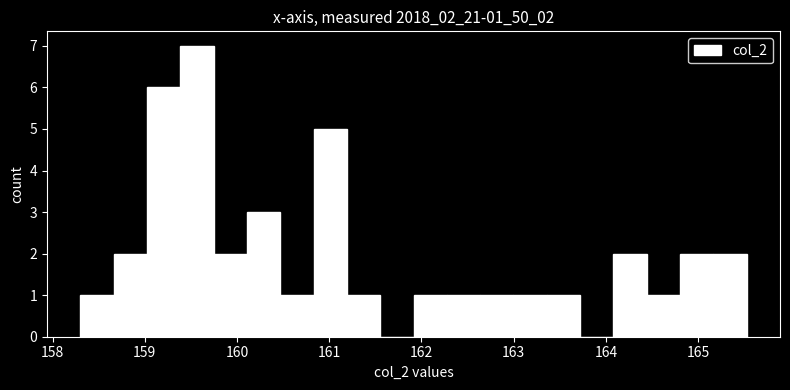

Read against the x-axis, roughly where is the centre of the tallest bar?

159.6